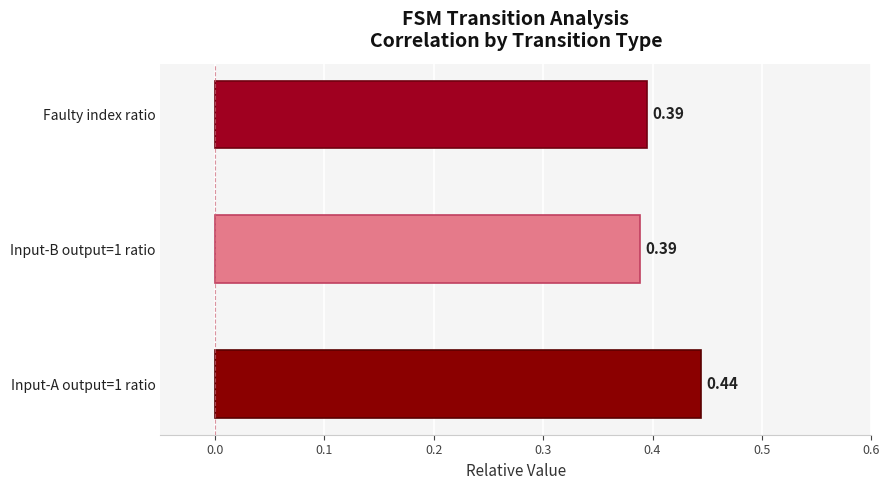

What is the sum of all values?

1.2